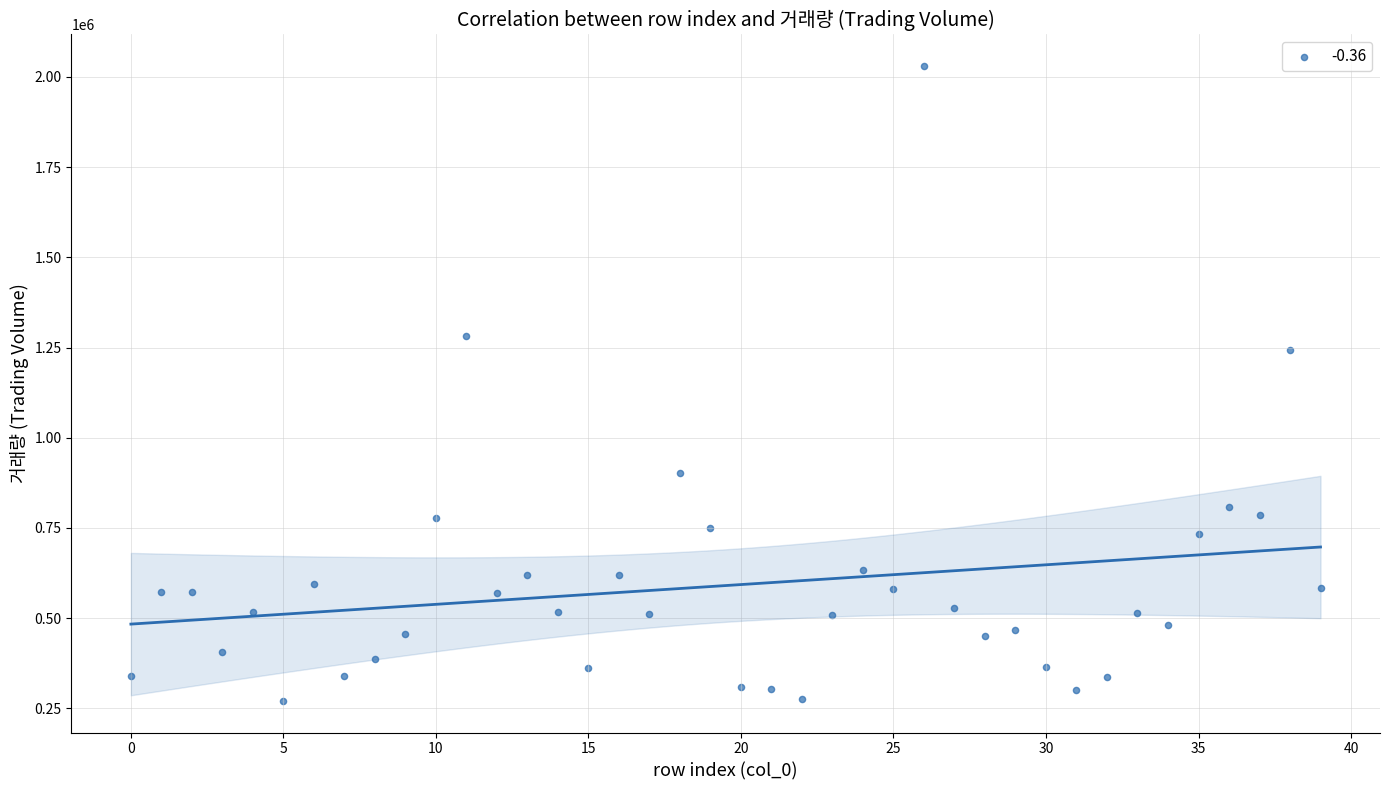

What is the range of Y values (max minus min)?

1758781